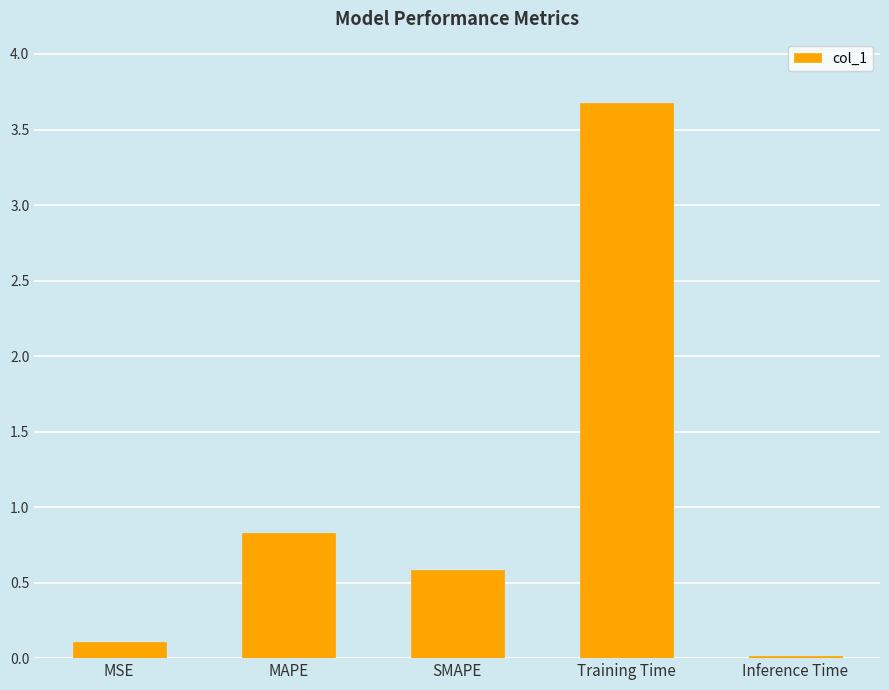

What is the value of the 3rd bar from the left?

0.6